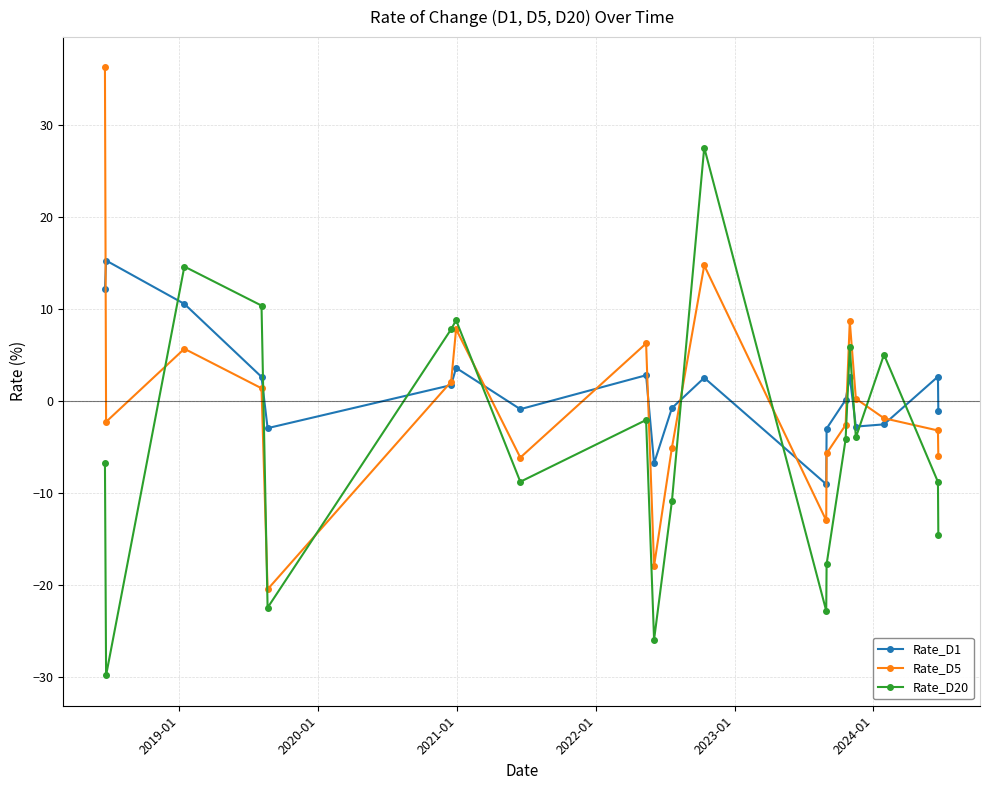

In Rate_D20, how many points are lower than both neighbors (excluding endpoints)?

6